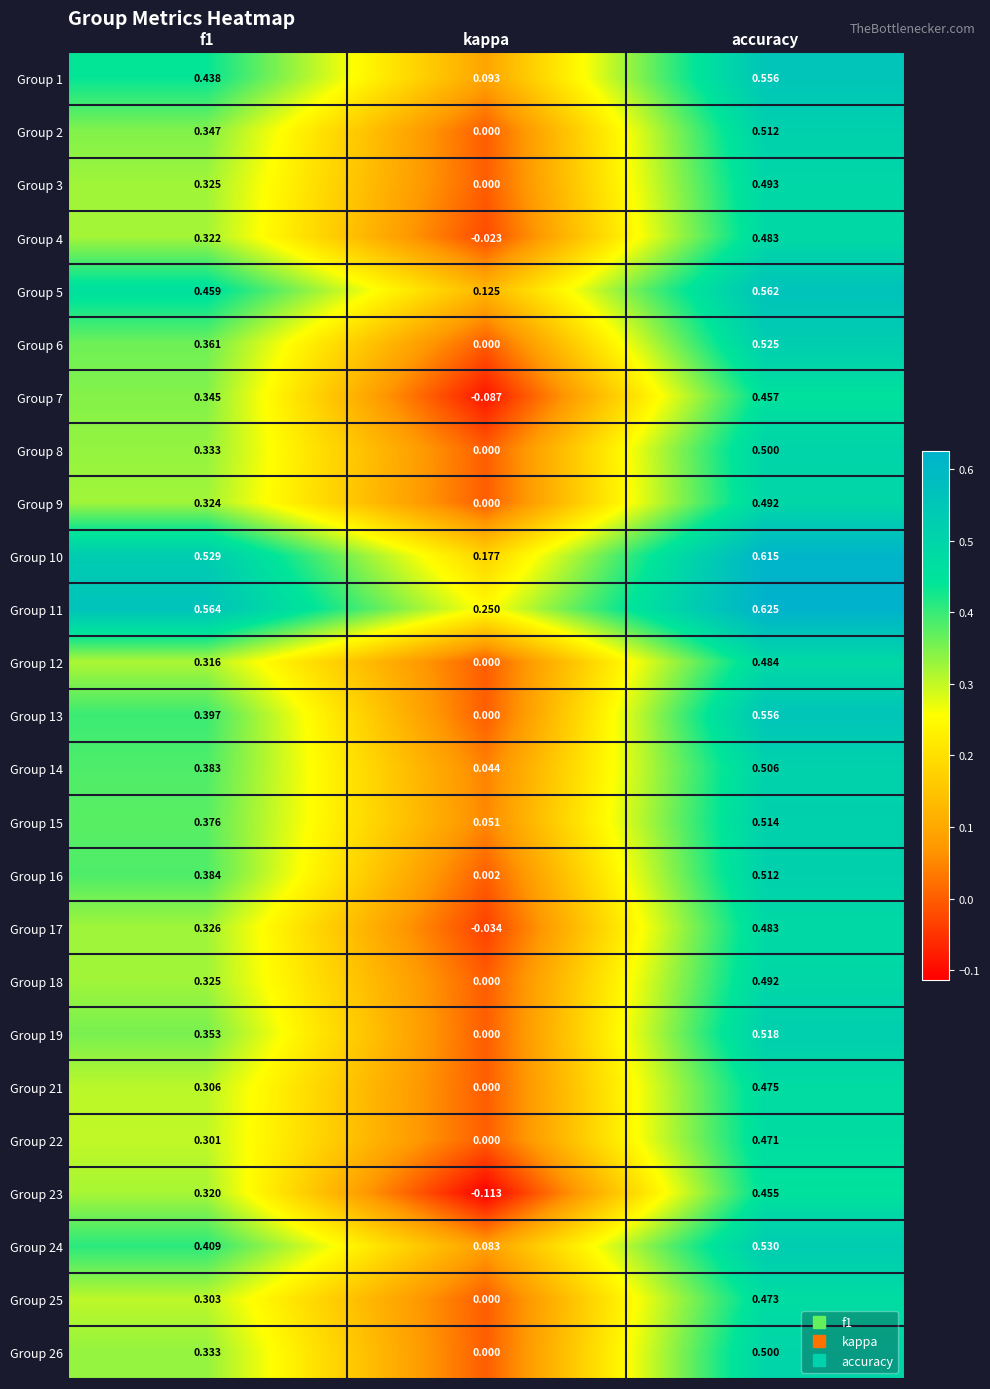

How many values in the Group 4 series are below 0?

1